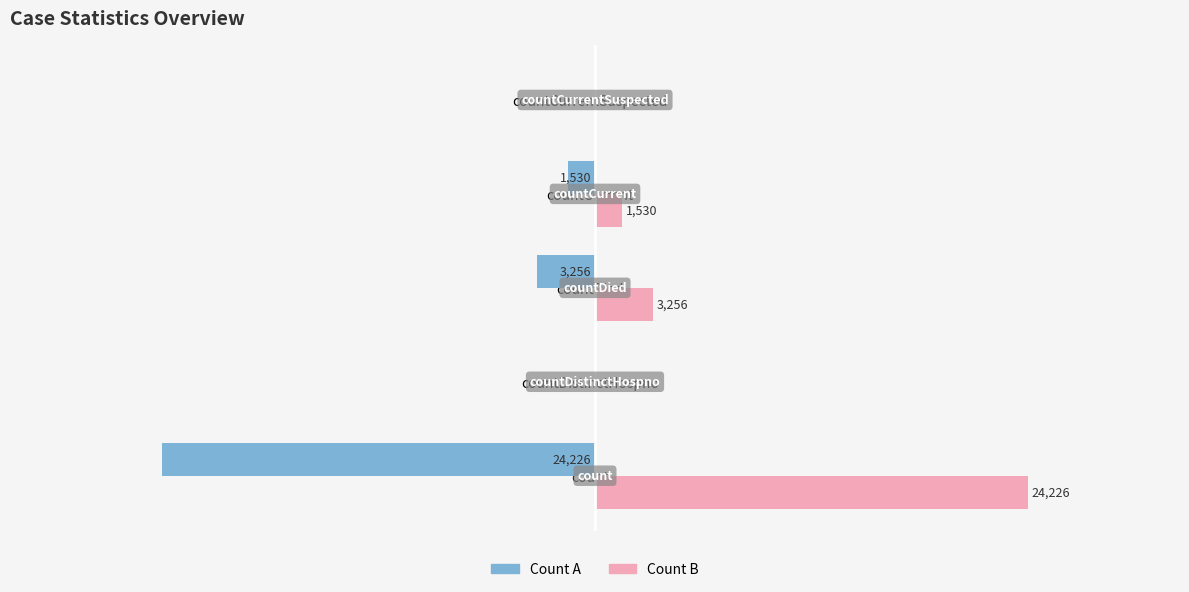

Is the value of Count A at count greater than the value of Count B at countDied?

No